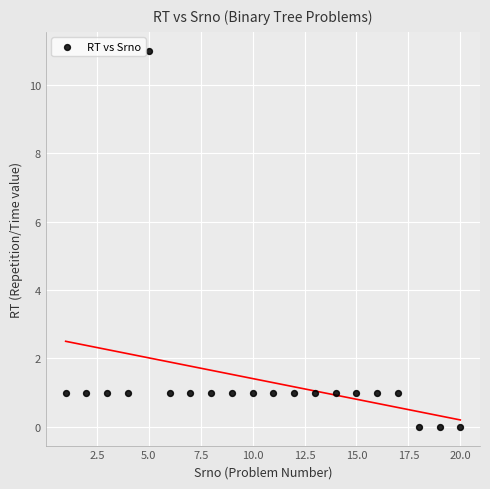

What is the range of X values (max minus min)?

19